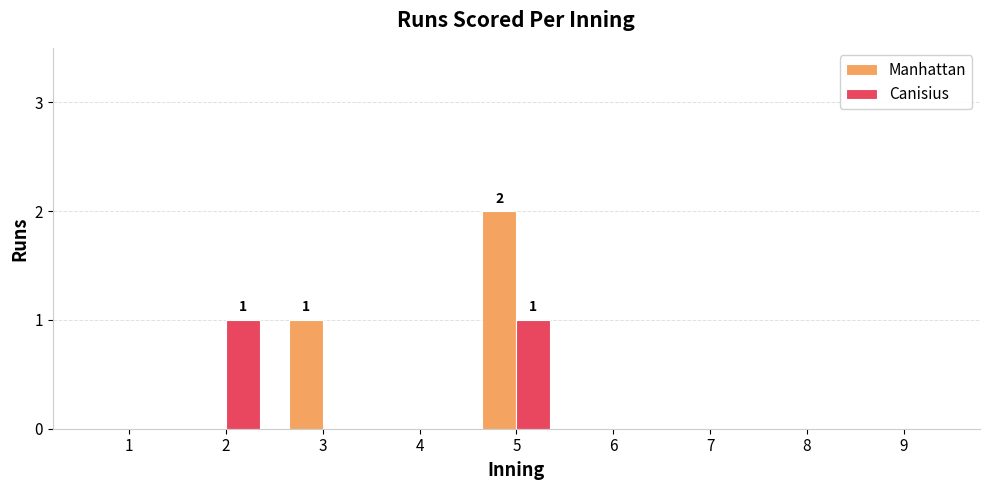

Between 1 and 2, which series saw the biggest shift?

Canisius